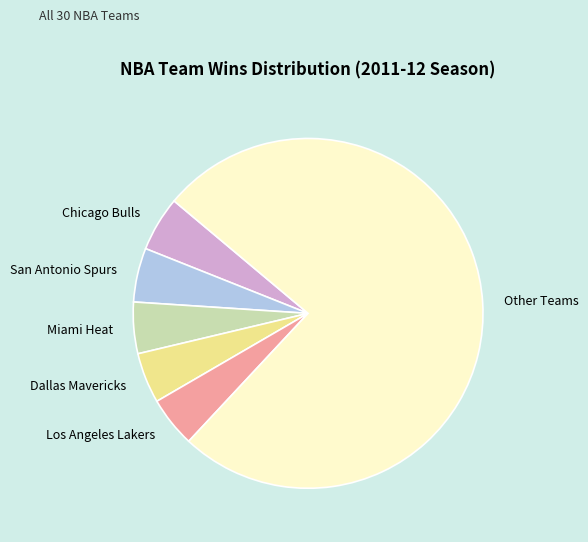

Which slice is the largest?

Other Teams